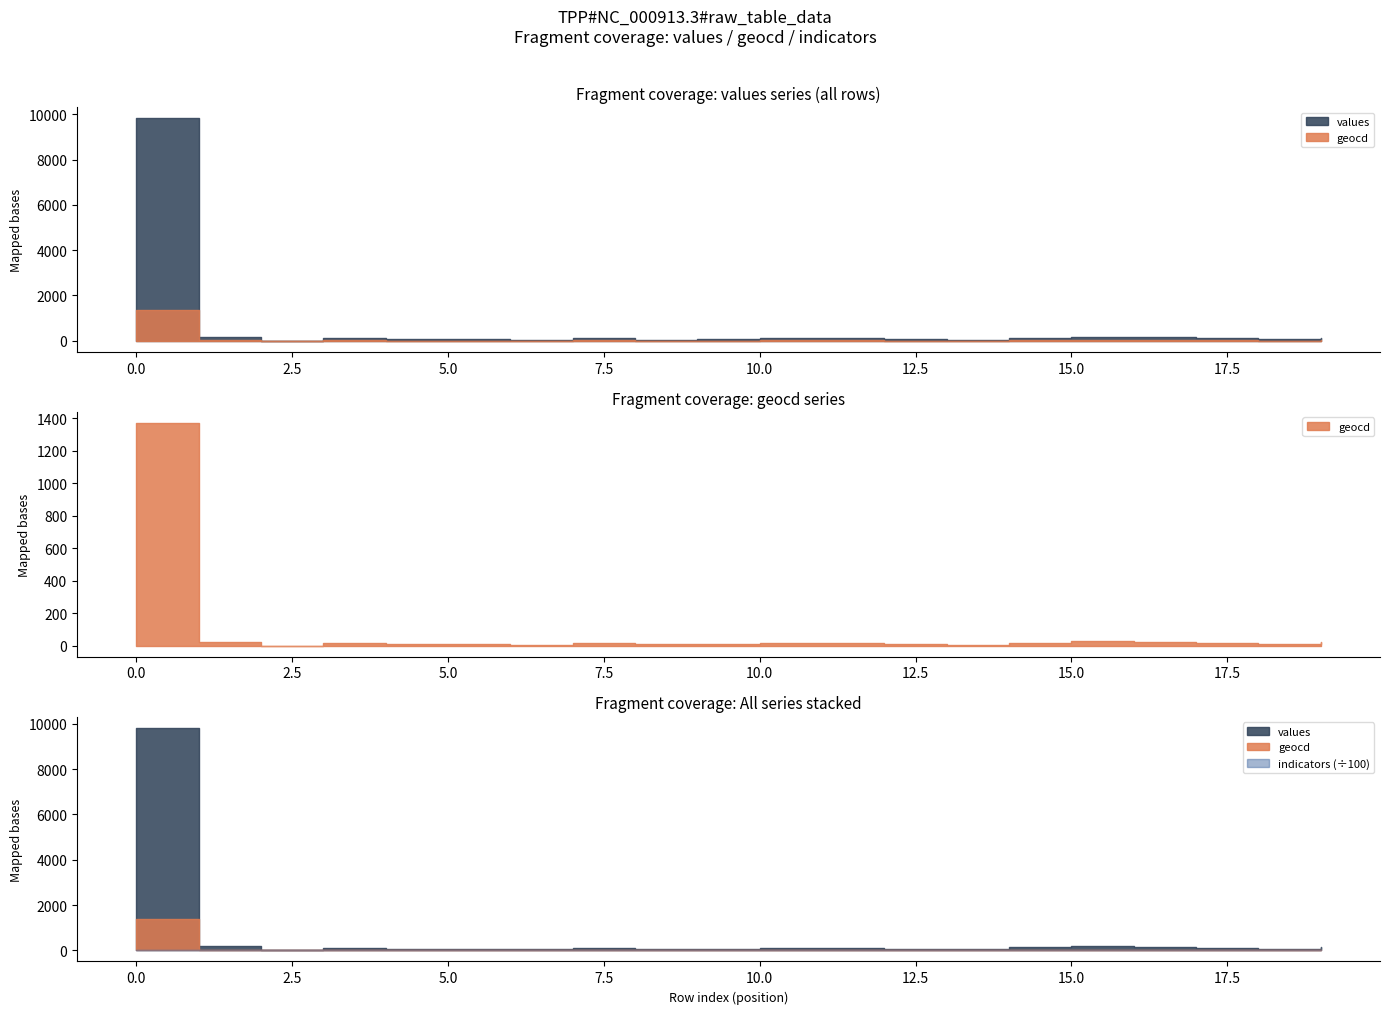

Is the value of indicators at 19 greater than the value of values at 17?

Yes